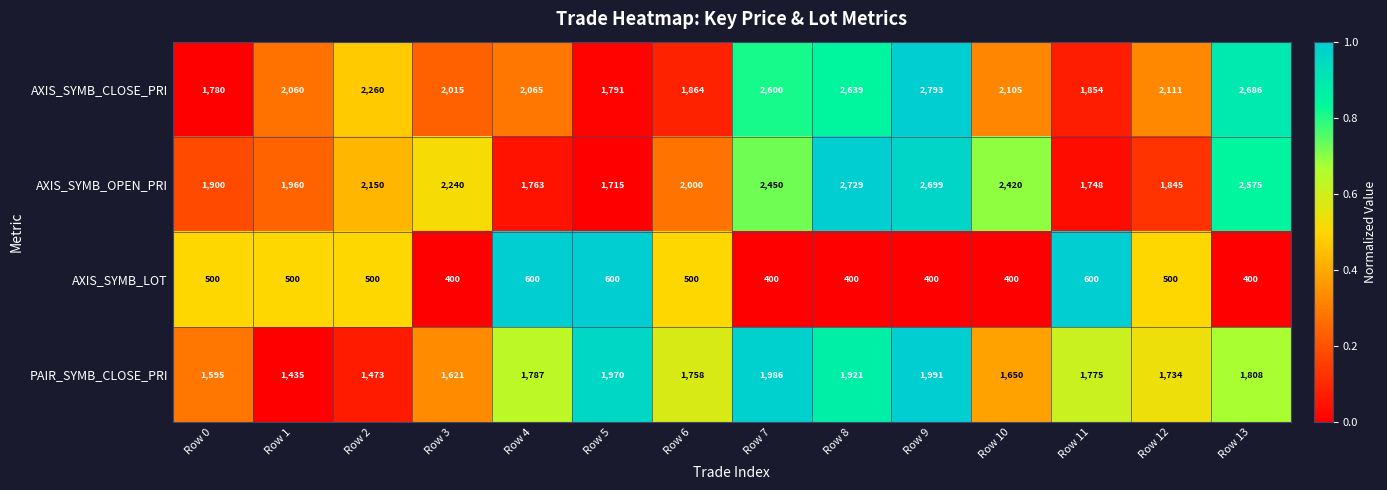

What is the greatest value displayed?

2793